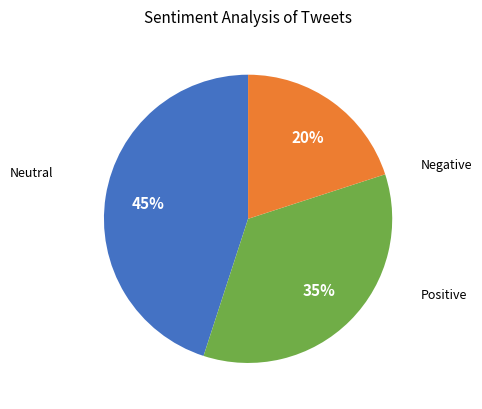

To the nearest percent, what is the average slice percentage?

33%